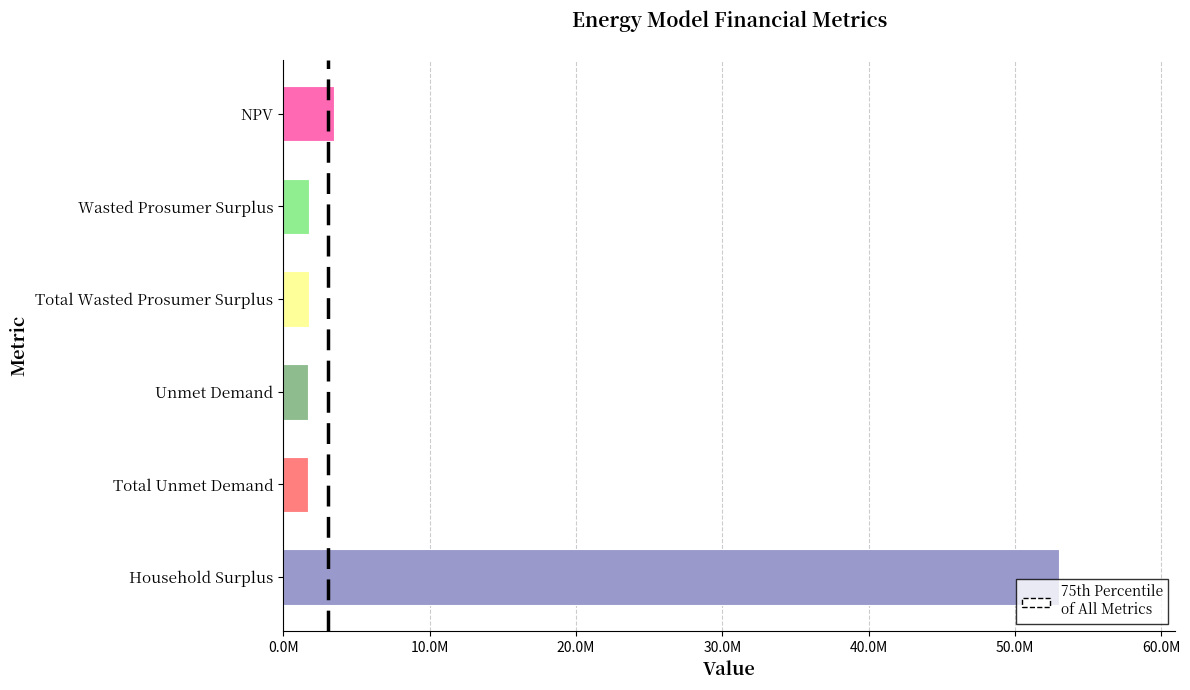

What is the difference between the maximum and minimum values?

51304828.8